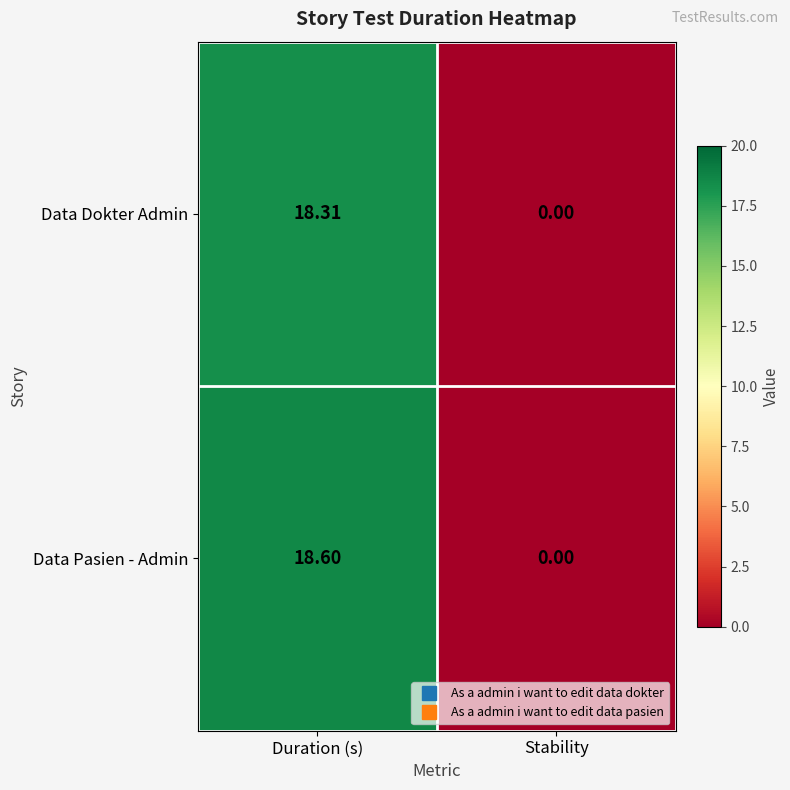

At which category is the sum across all series the highest?

Duration (s)